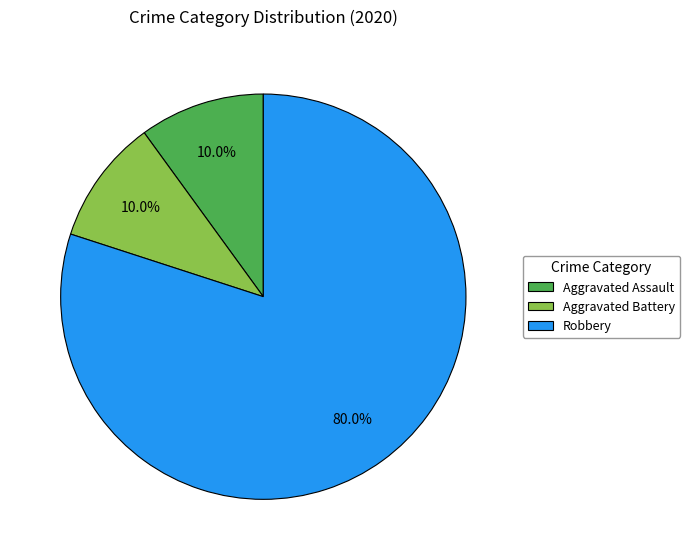

To the nearest percent, what percentage of the pie is Aggravated Assault?

10%